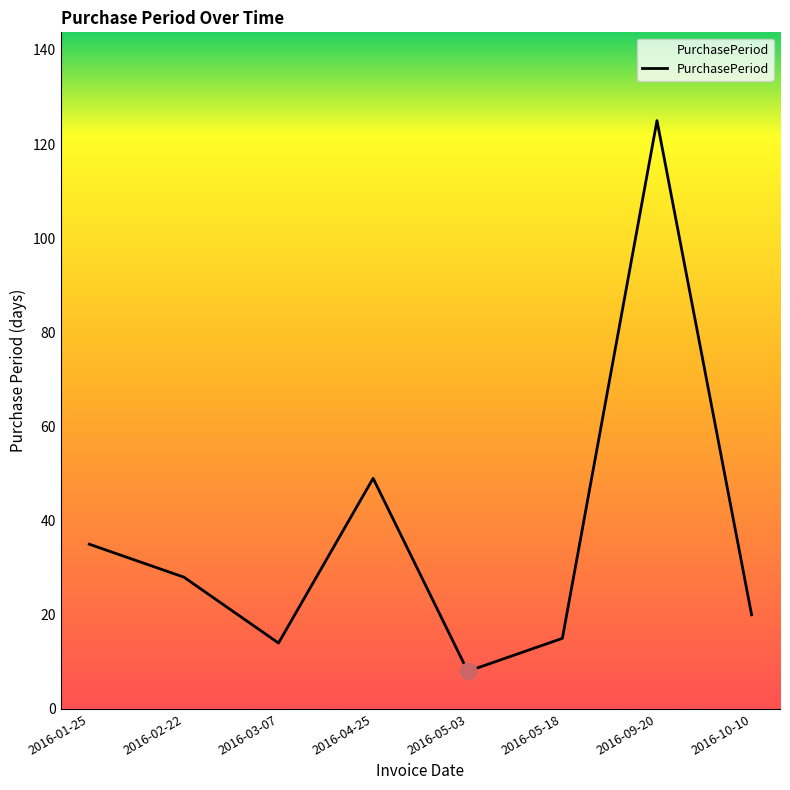

Count the number of data series in this chart.

1